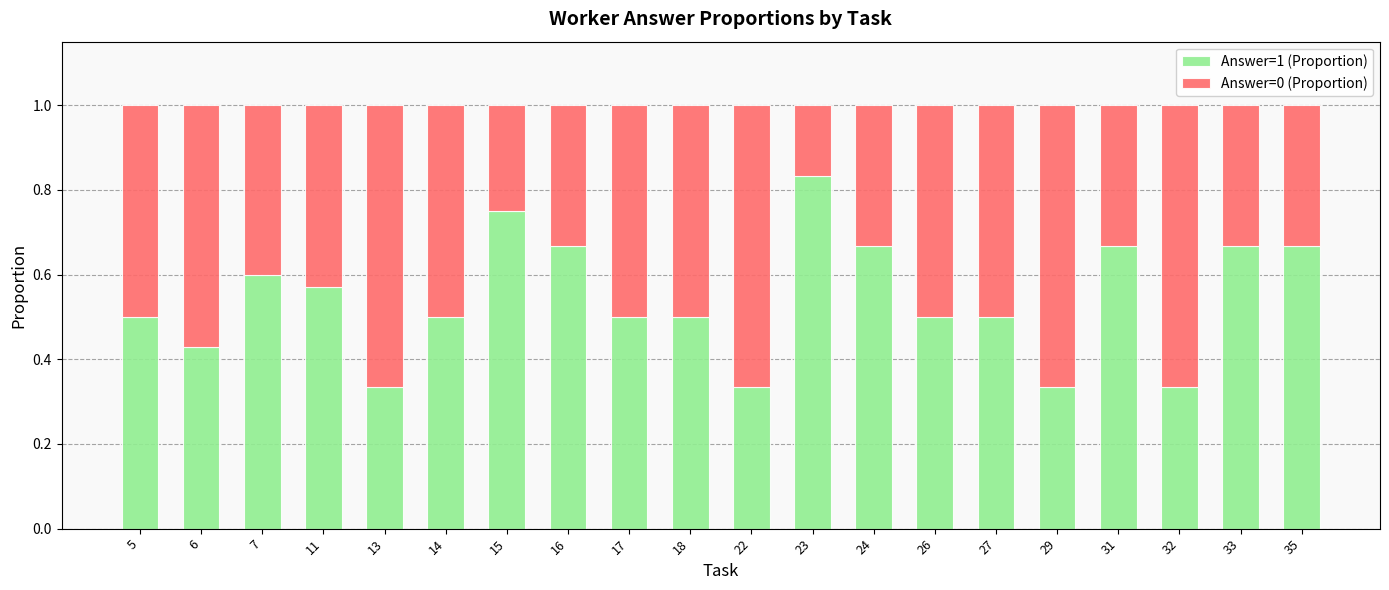

True or false: Answer=1 (Proportion) has a value of 0.5 at 17.

True